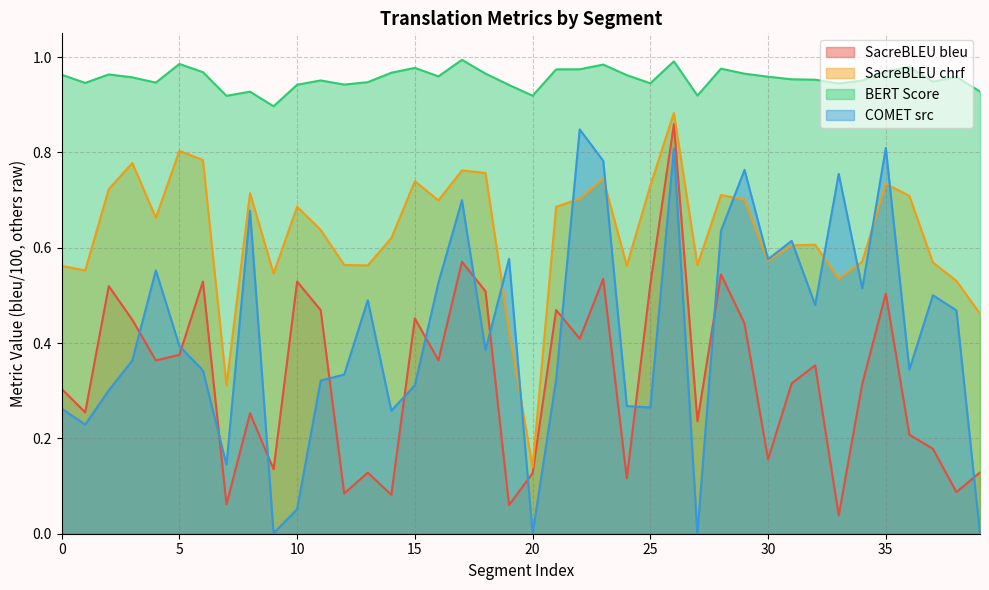

How many data points does each series have?

40